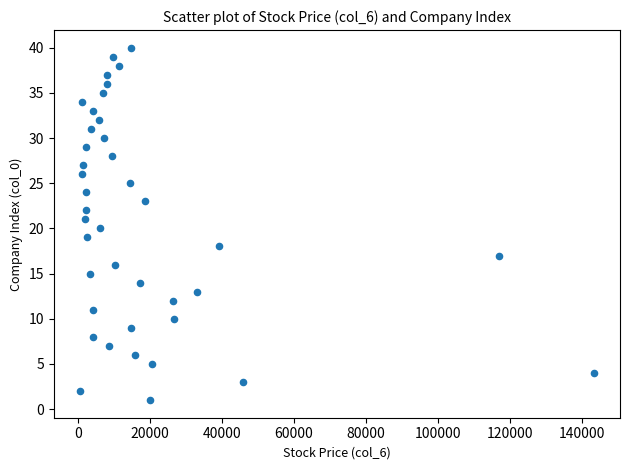

What is the range of X values (max minus min)?

142900